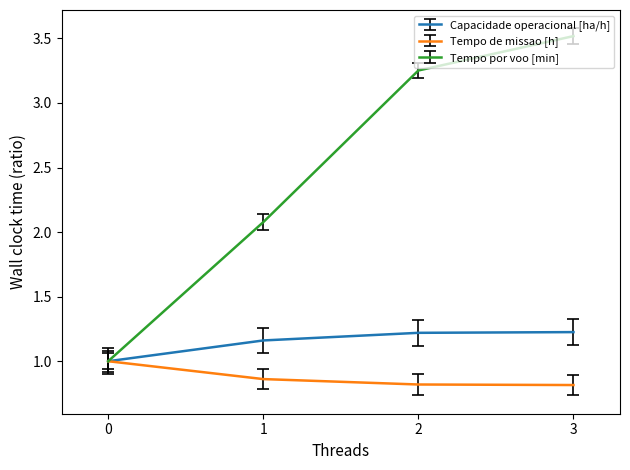

What is the total value across all series at 1?

4.1